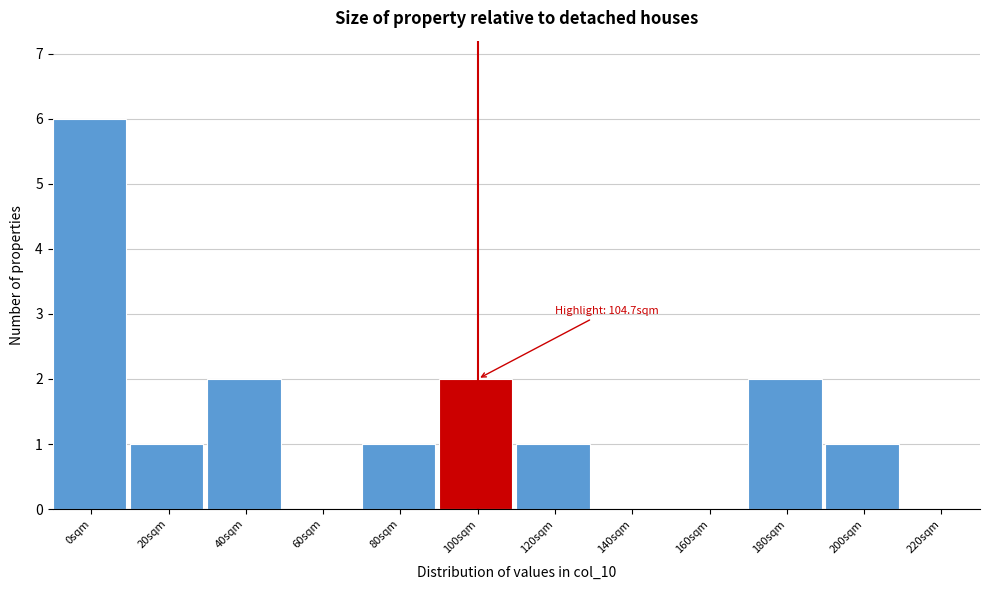

Reading left to right, what are all the values shown in this chart?

0sqm=6	20sqm=1	40sqm=2	60sqm=0	80sqm=1	100sqm=2	120sqm=1	140sqm=0	160sqm=0	180sqm=2	200sqm=1	220sqm=0